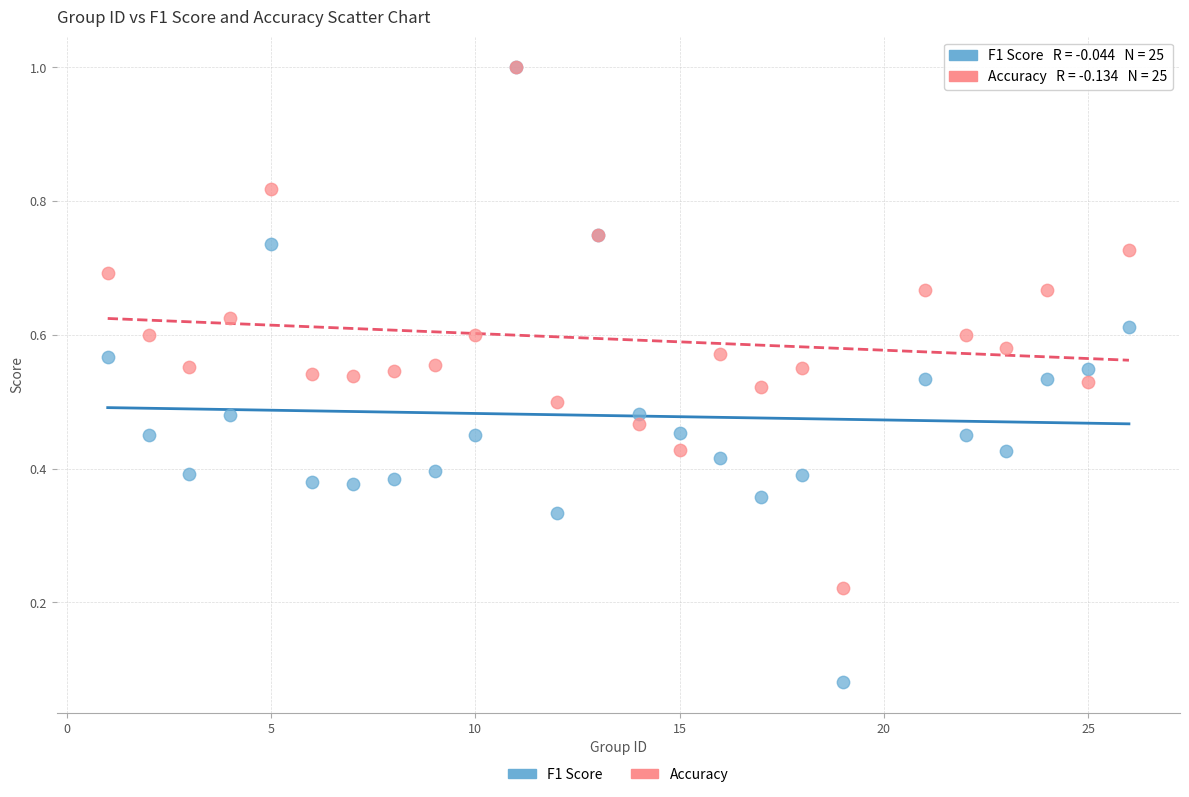

Which series contains the lowest Y value?

F1 Score